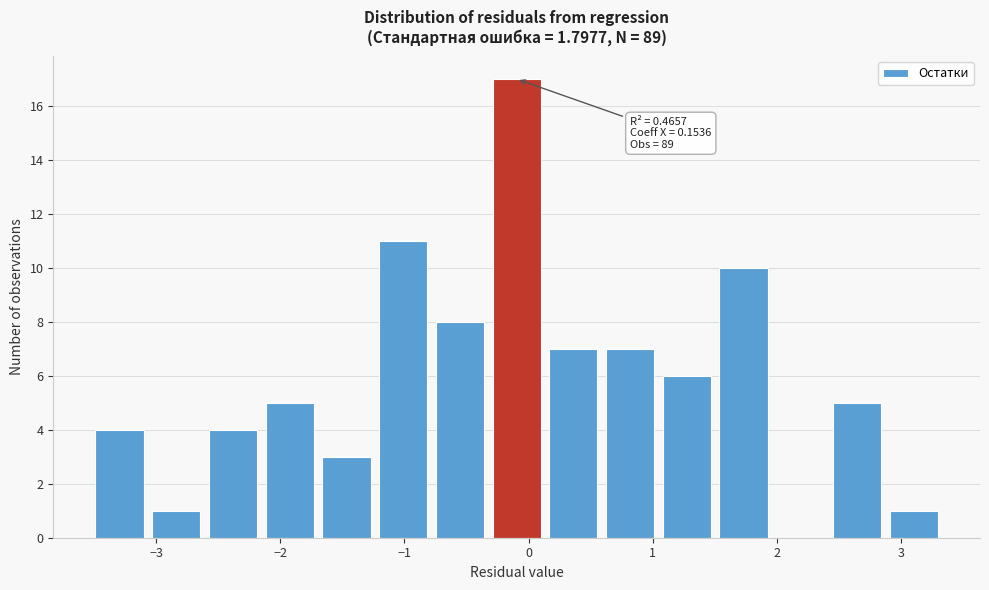

Over which range of the x-axis is the bar tallest?

-0.3 to 0.1